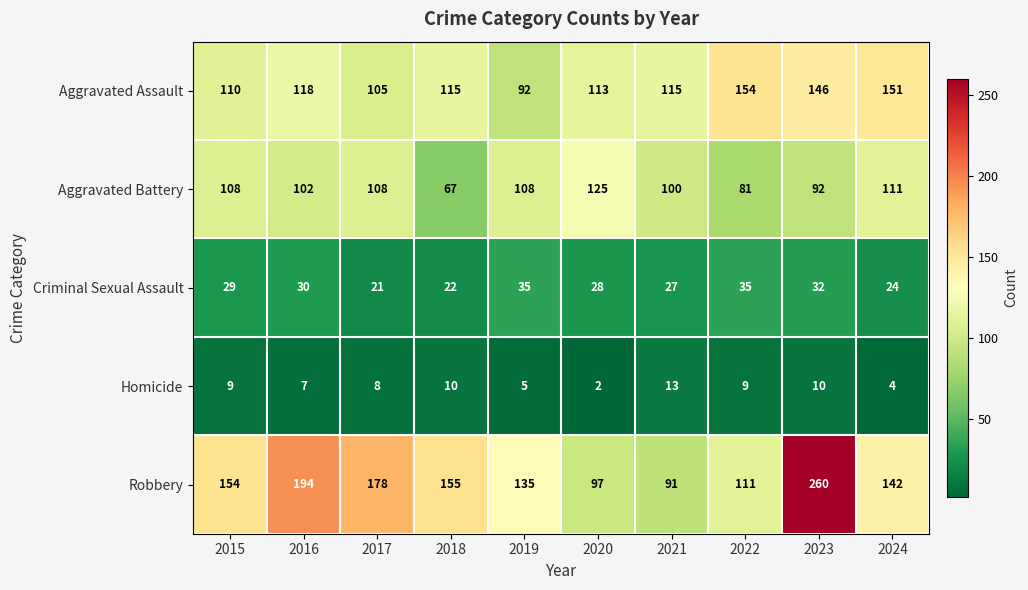

Rank the series at 2023 from lowest to highest value.

Homicide, Criminal Sexual Assault, Aggravated Battery, Aggravated Assault, Robbery